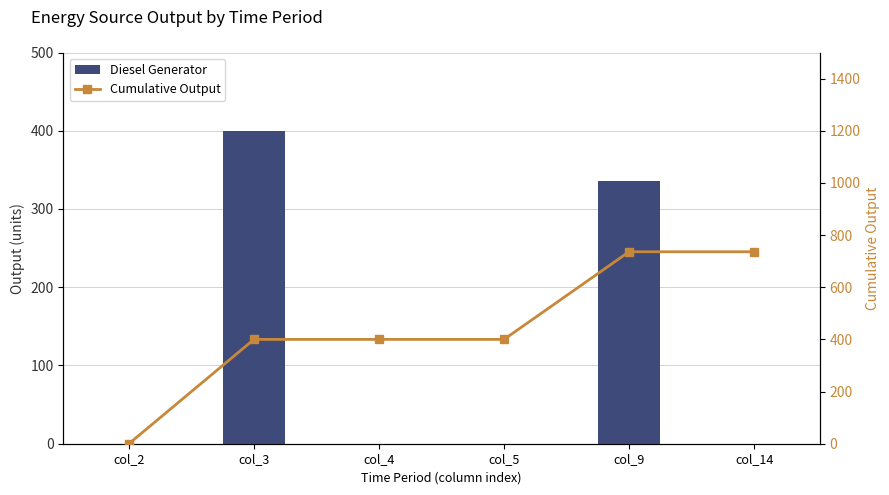

Reading left to right, transcribe all the data shown in this chart.

Diesel Generator: 0	400	0	0	336	0
Cumulative Output: 0	400	400	400	736	736